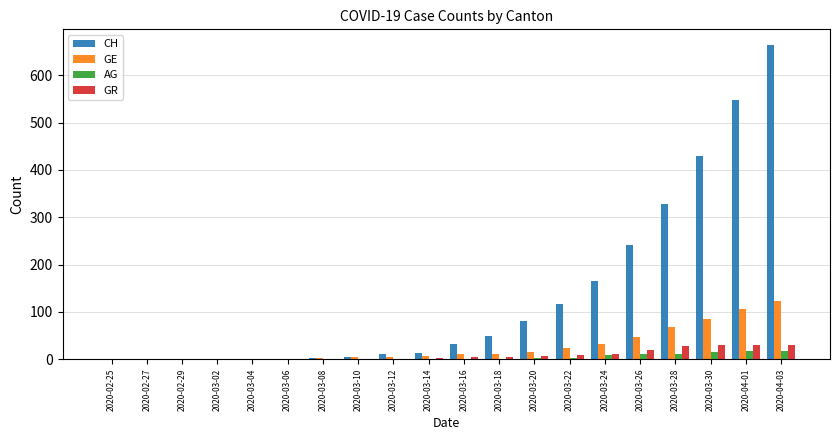

Which series changed the most between 2020-02-29 and 2020-03-24?

CH